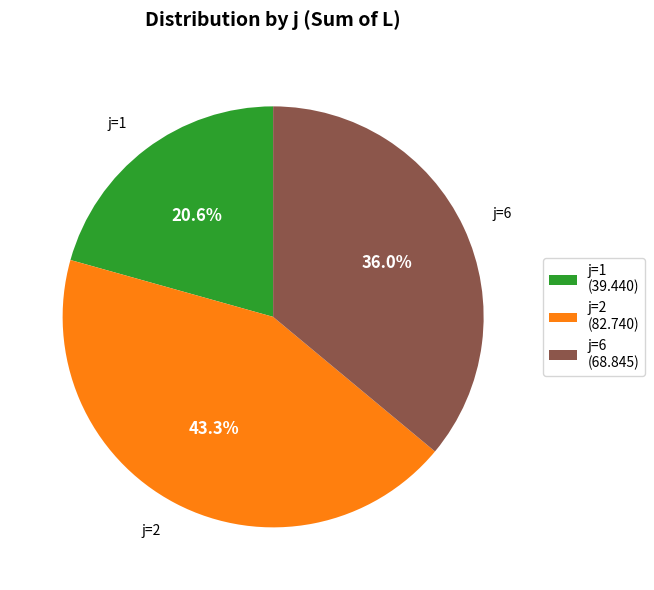

Which has a higher value, j=2 (82.740) or j=6 (68.845)?

j=2 (82.740)